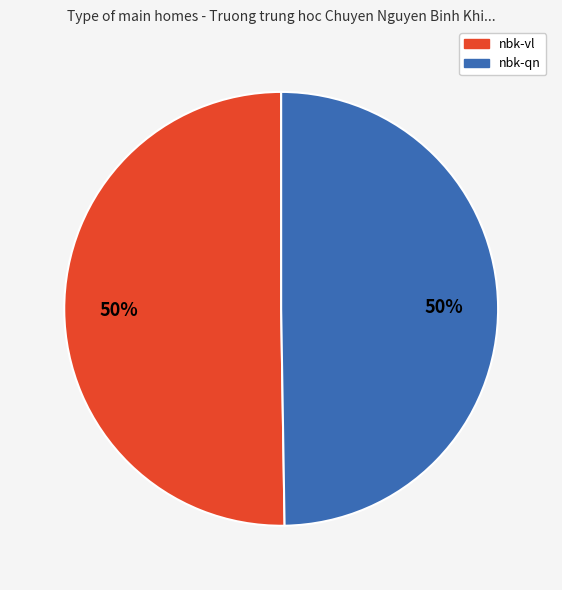

To the nearest percent, what is the average slice percentage?

50%